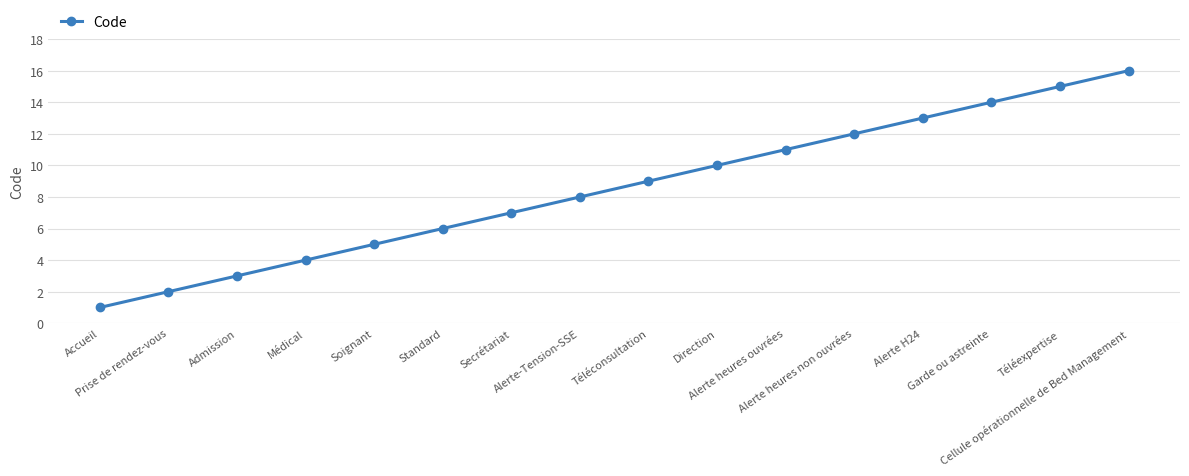

What is the sum of the values at Direction and Garde ou astreinte?

24